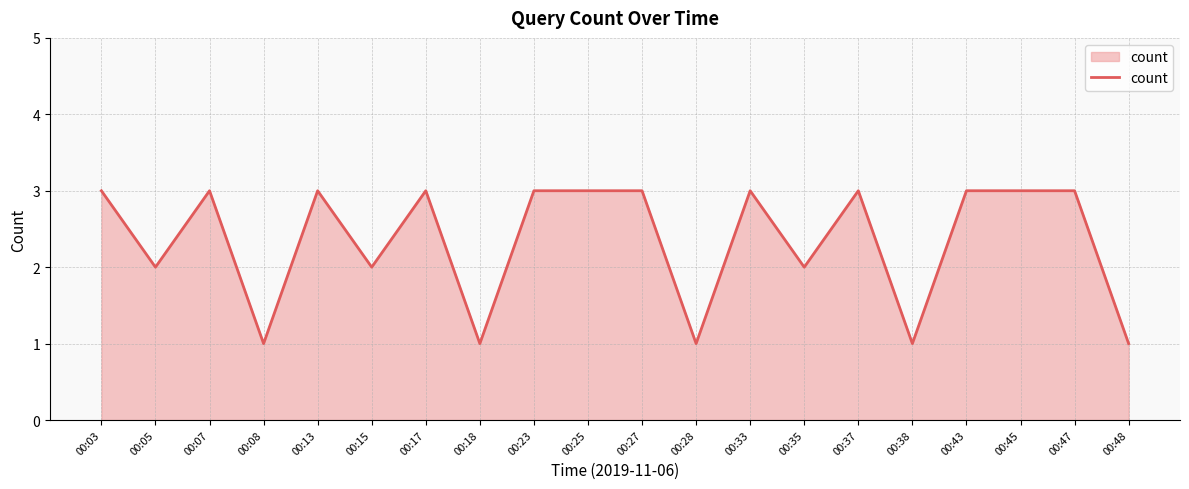

What is the ratio of the value at 00:08 to the value at 00:07?

0.3